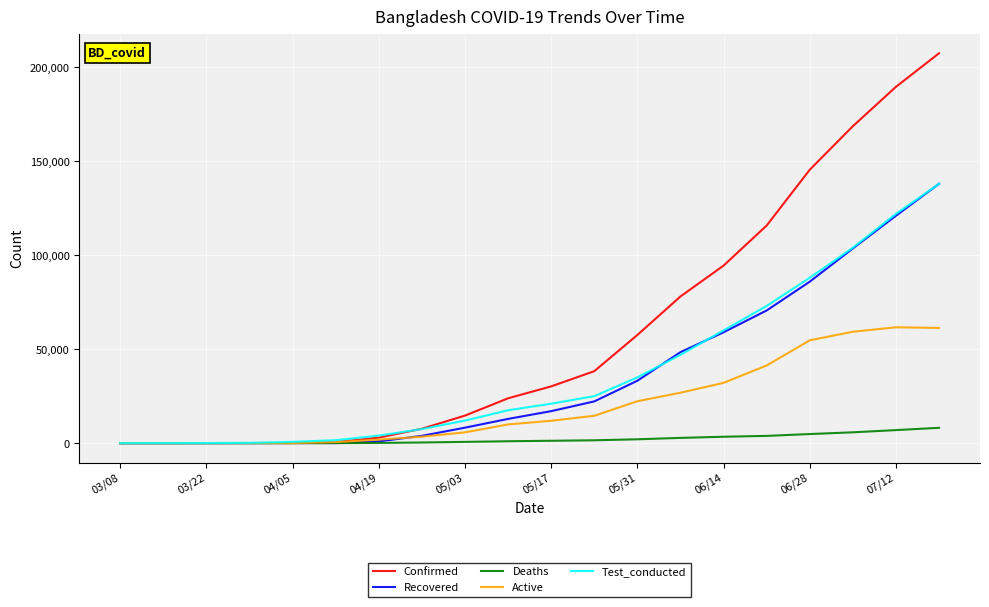

What is the highest value of the Deaths series?

8164